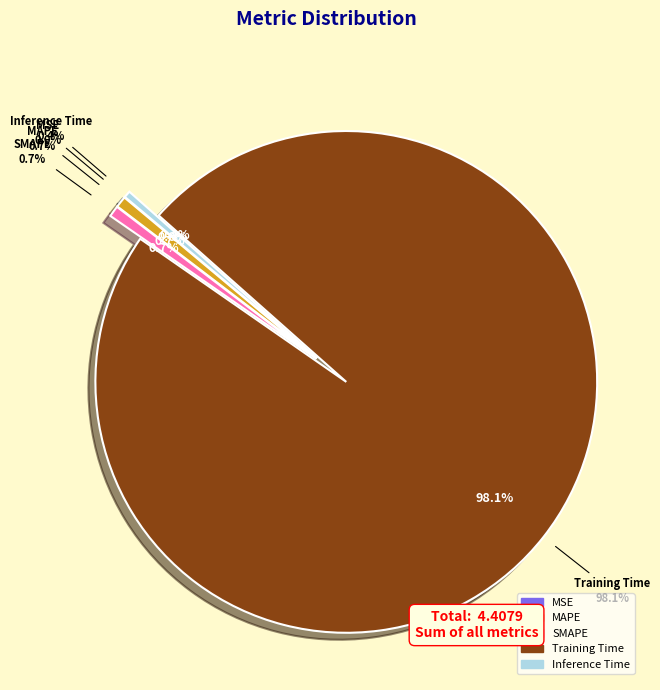

What is the largest slice in the pie chart?

Training Time